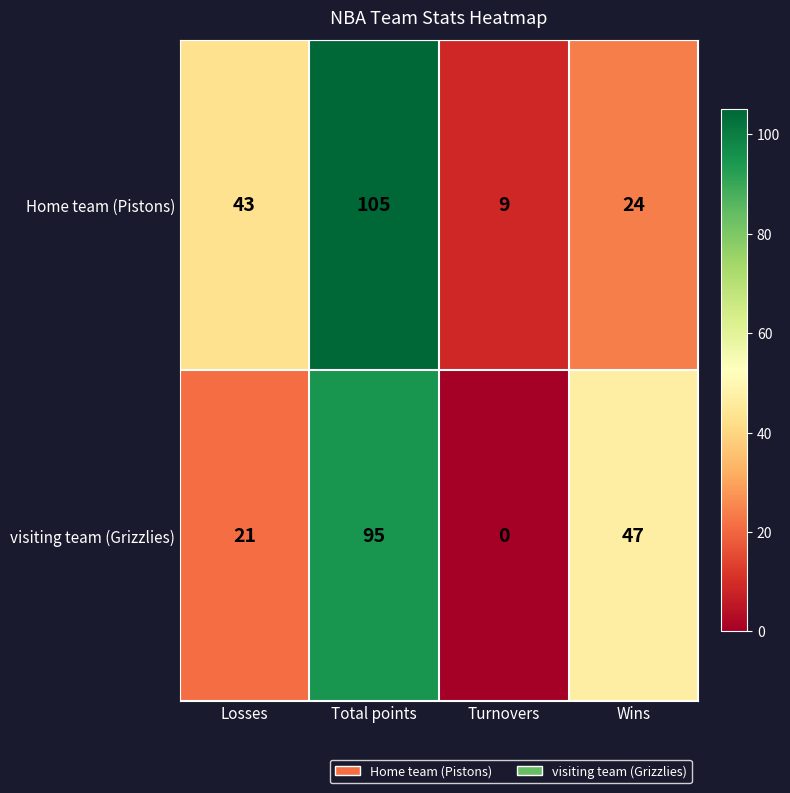

At how many categories does at least one series exceed 27?

3